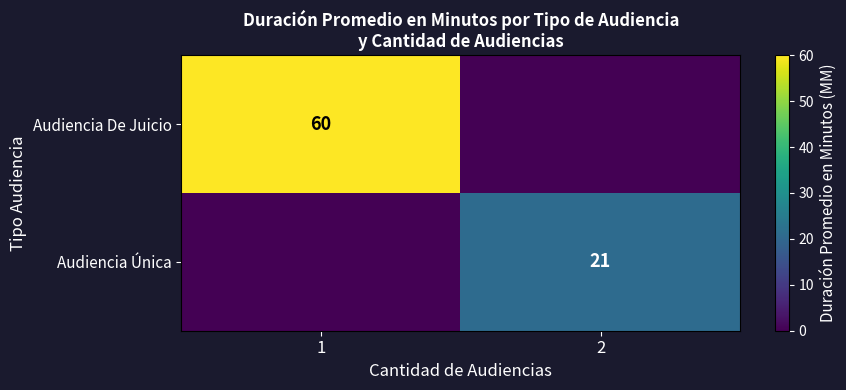

Count the number of data series in this chart.

2